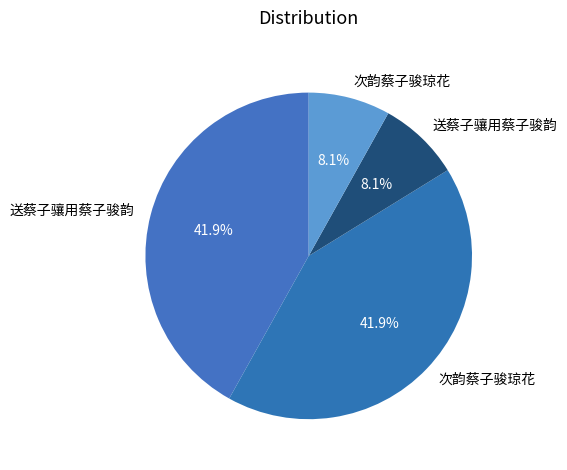

Count the number of slices in the pie.

4